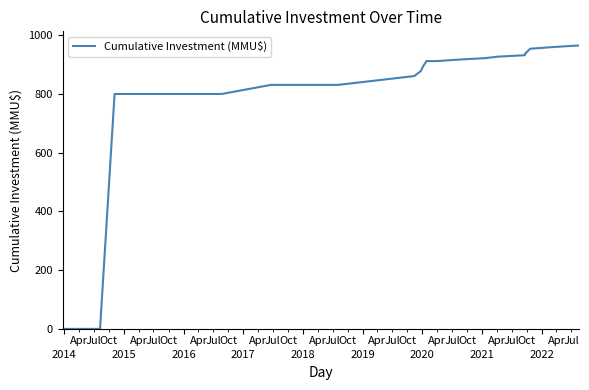

What is the greatest value displayed?

965